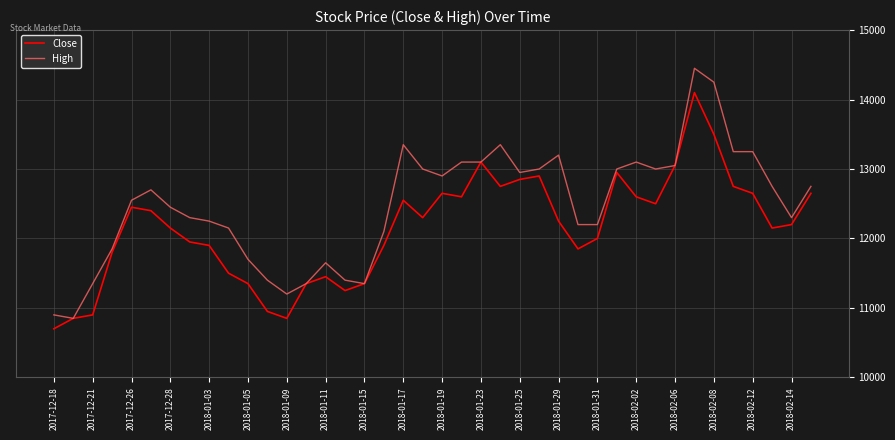

What are all the series names shown in the legend?

Close, High